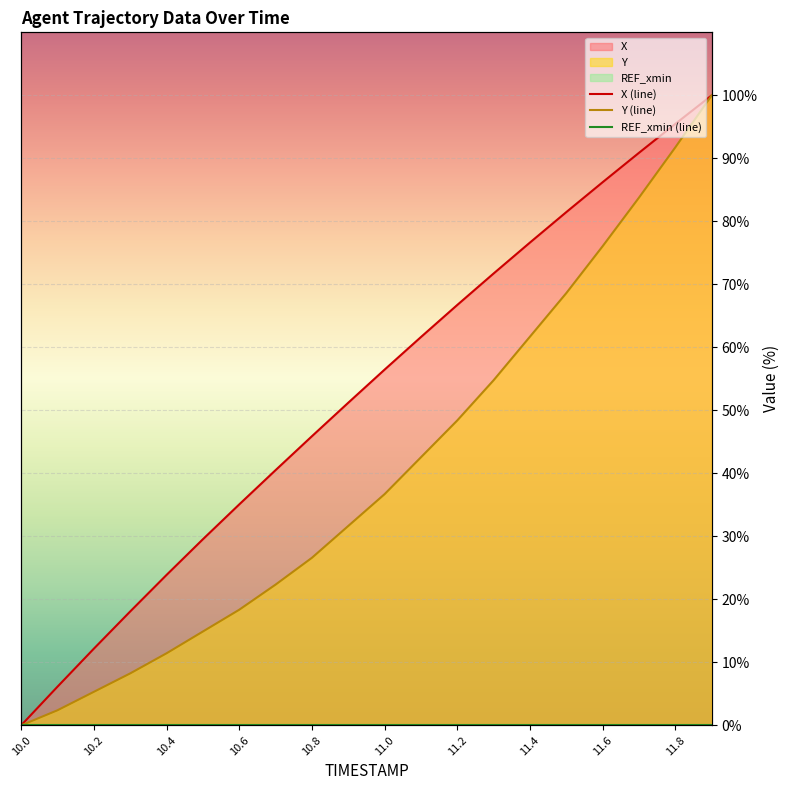

What is the highest value of the Y series?

100.0